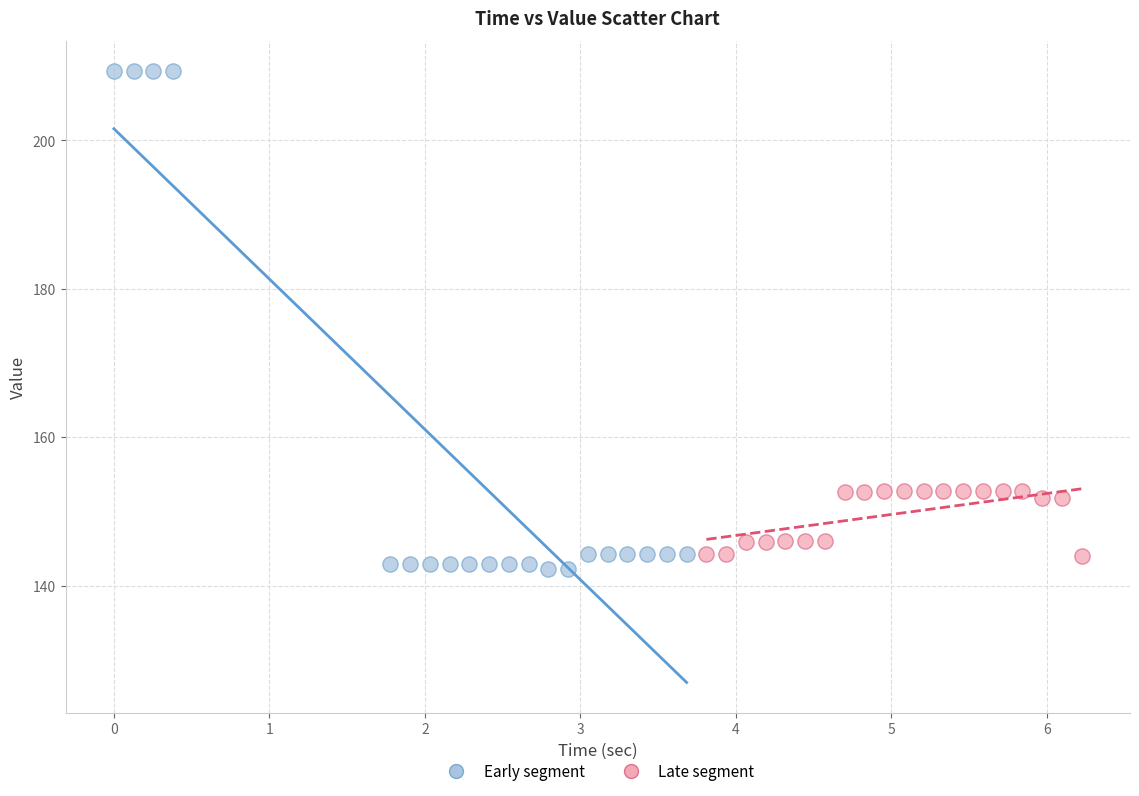

Which series has the widest spread of Y values?

Early segment